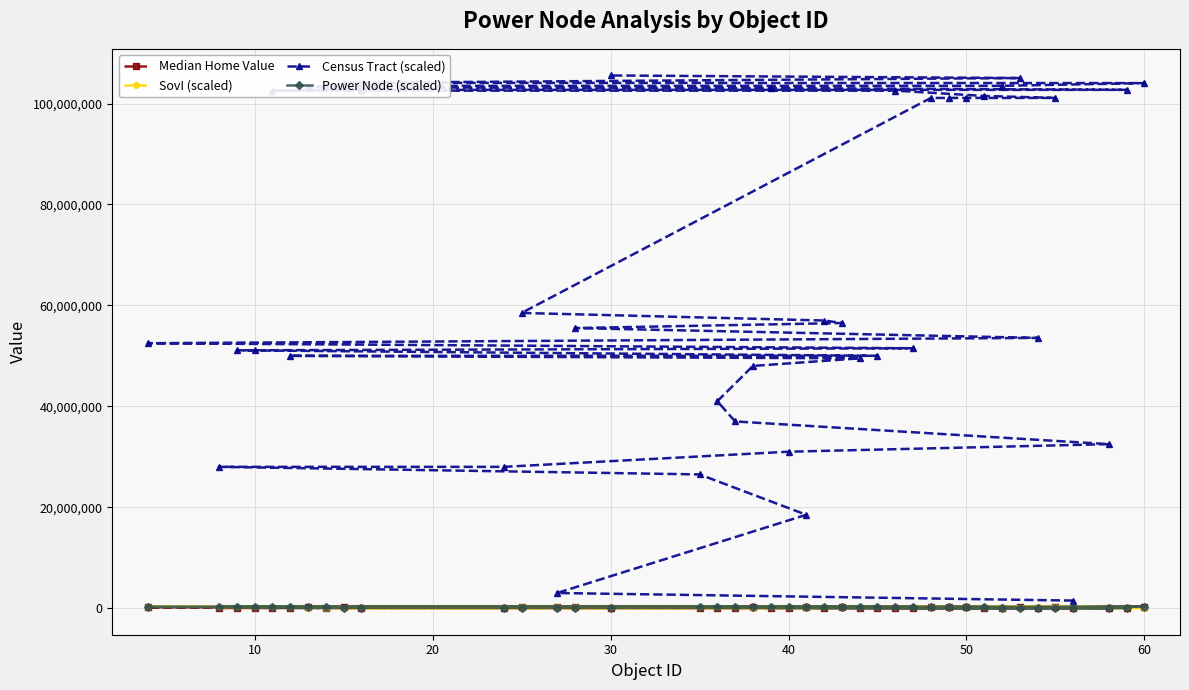

What is the total value across all series at 60?

104604540.0